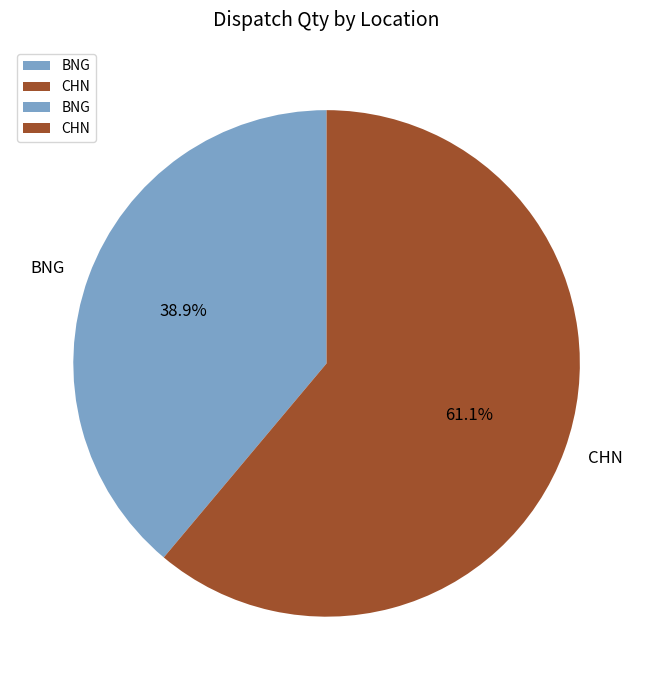

Between BNG and CHN, which is larger?

CHN